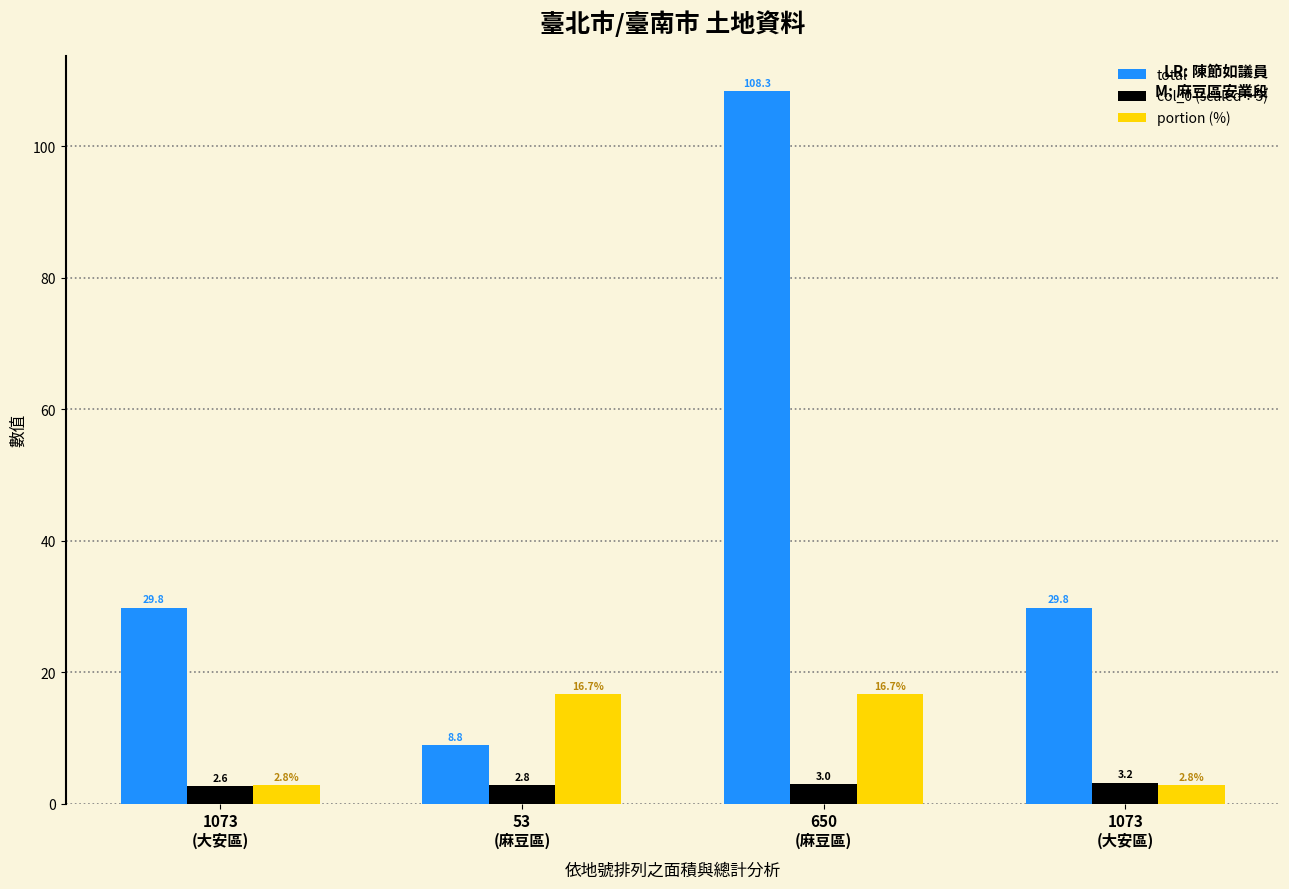

How many groups of bars are there?

4